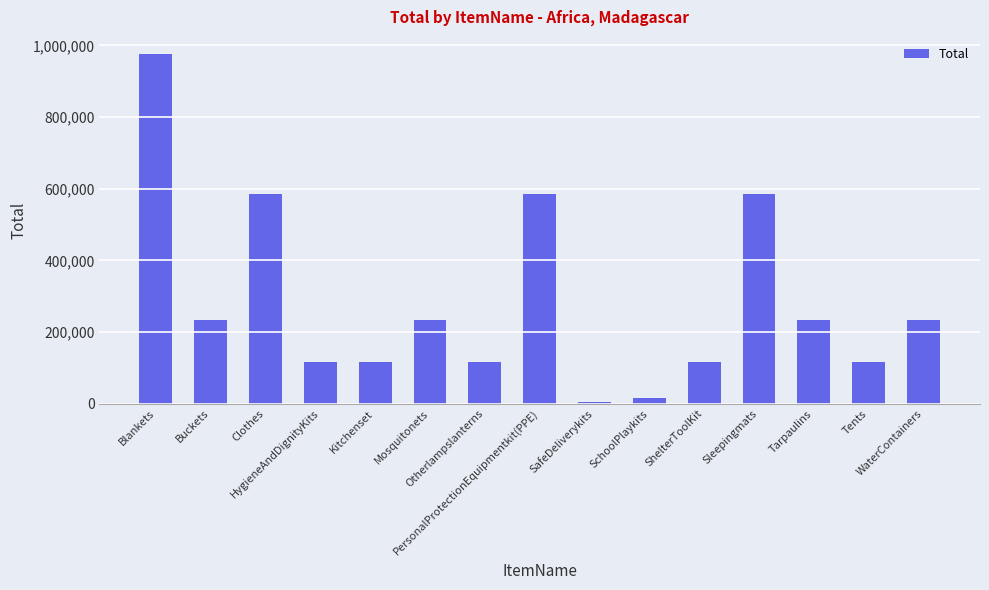

What is the sum of the values at Tarpaulins and SchoolPlaykits?

248631